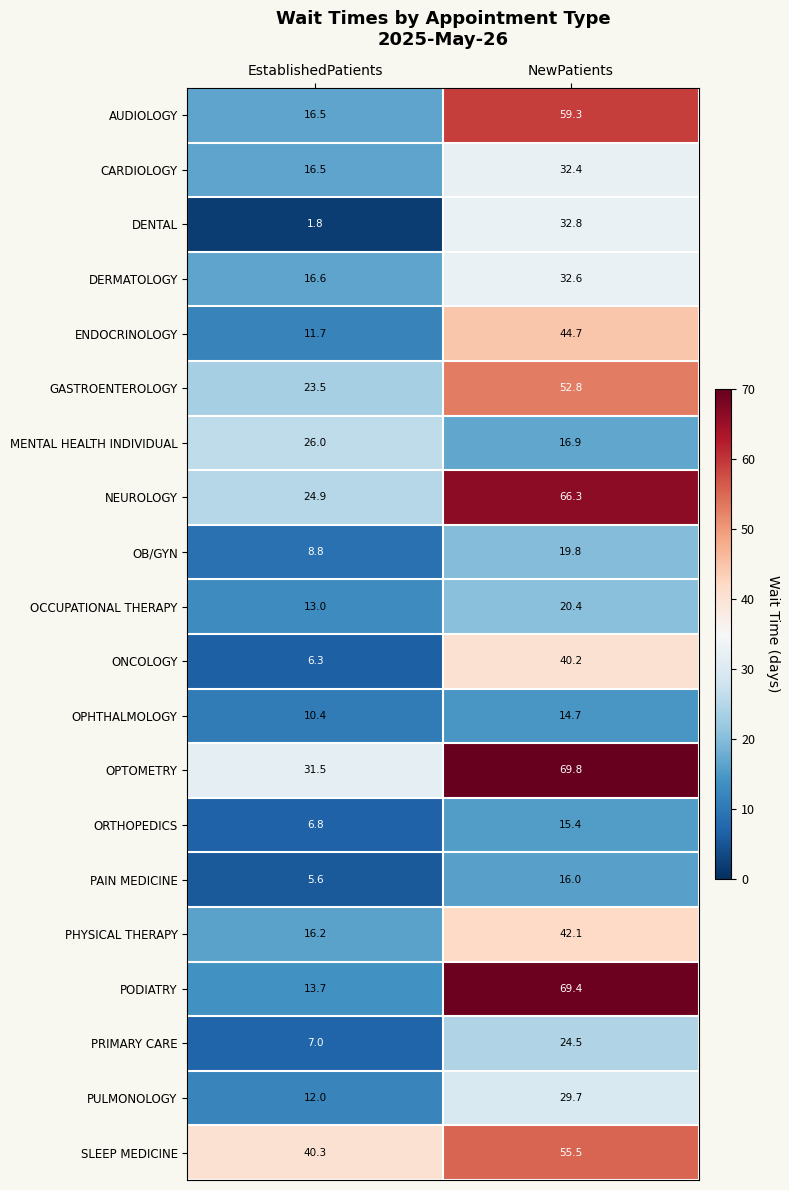

How many series are shown in this chart?

20